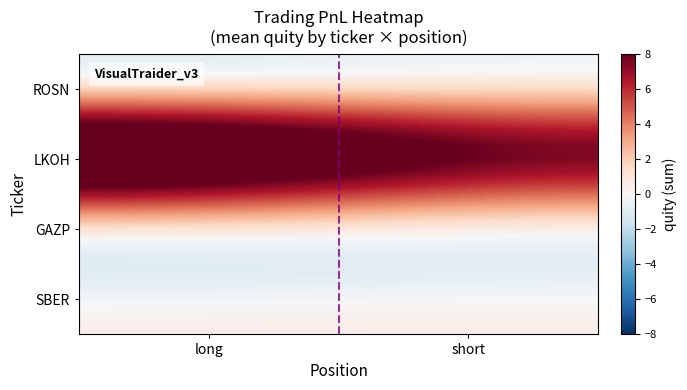

Count the number of data series in this chart.

20